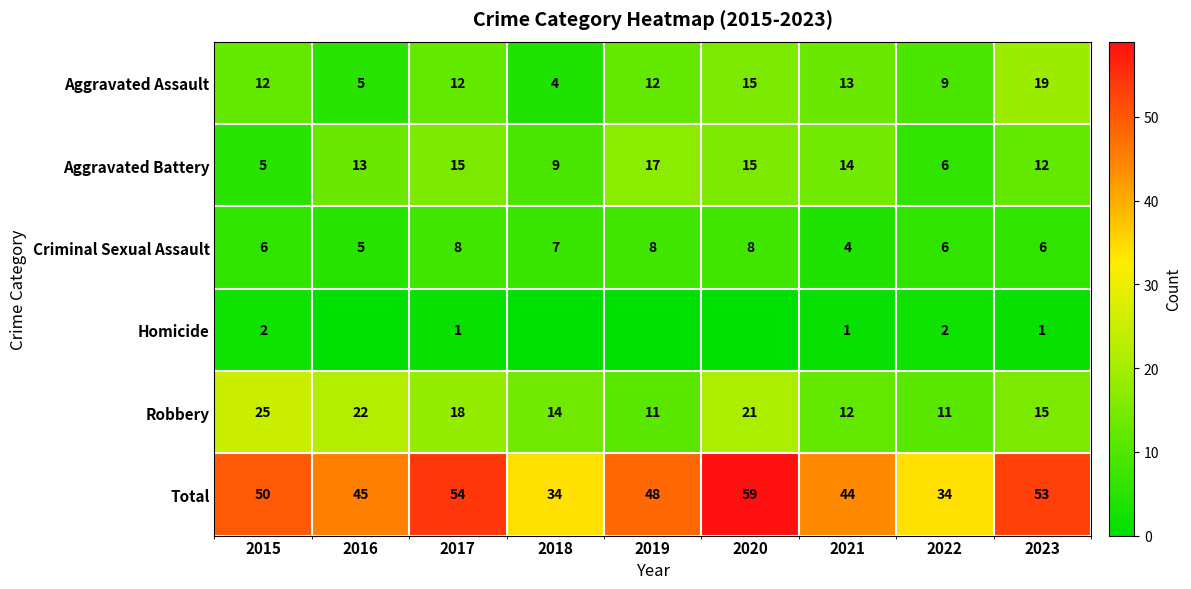

The Robbery series shows 8 at 2015. True or false?

False